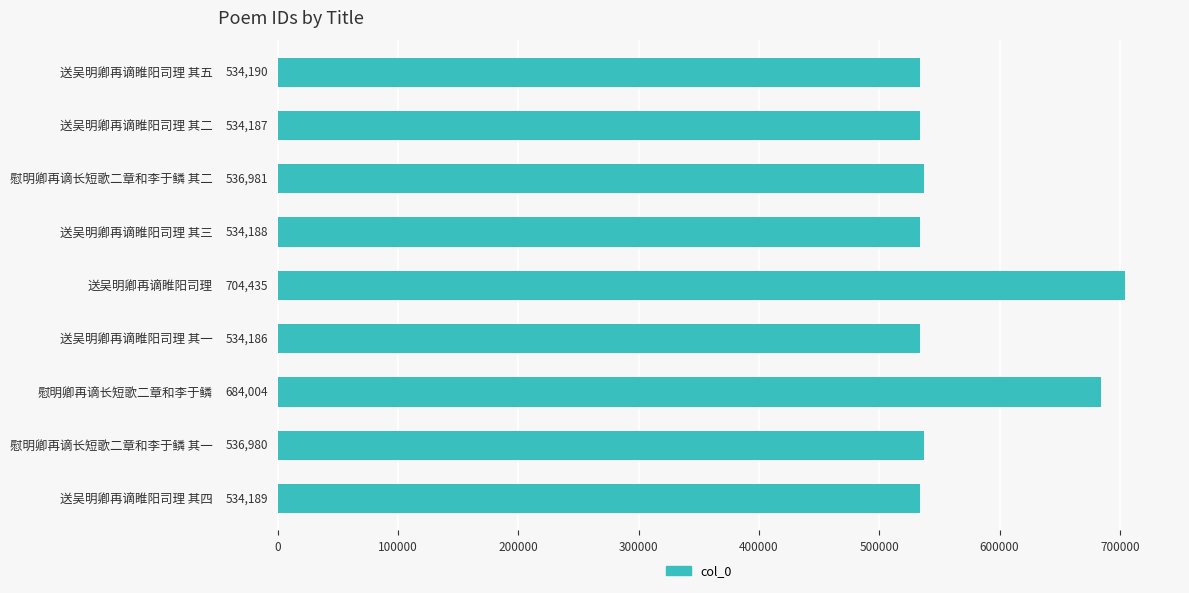

What is the difference between the second highest and minimum values?

149818